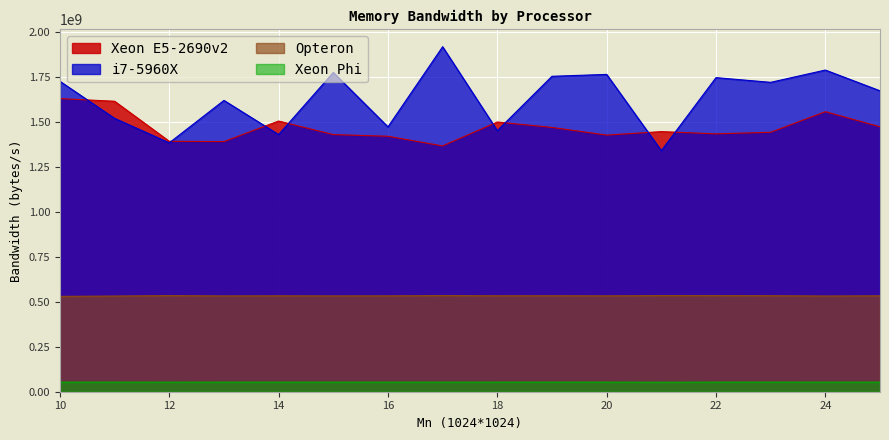

True or false: i7-5960X has more than 2 interior local peaks.

True